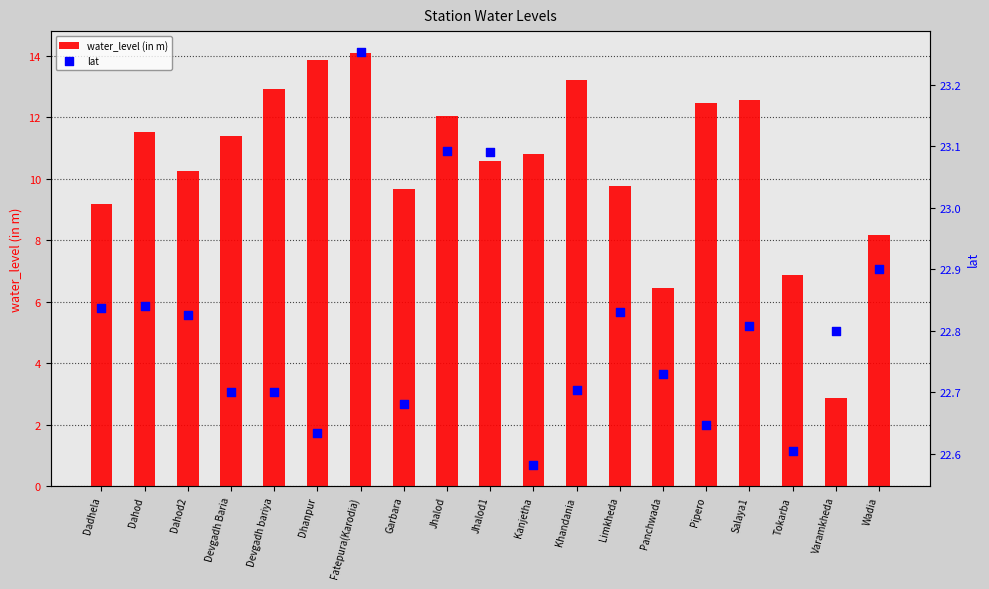

What are all the series names shown in the legend?

water_level (in m), lat